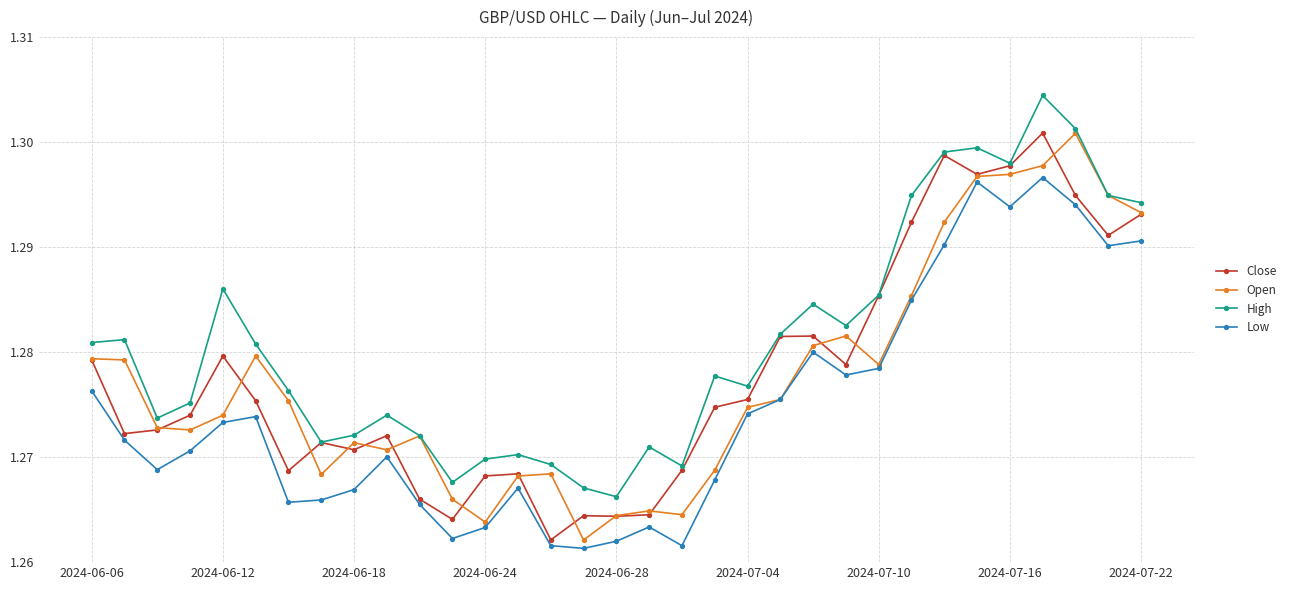

Which series has the largest total across all categories?

High